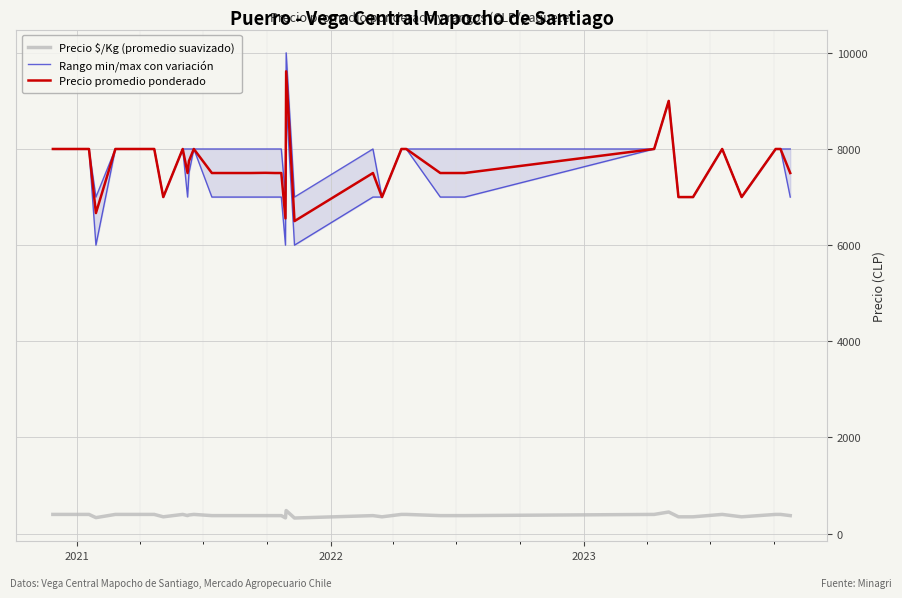

What is the average value of the Rango min/max con variación series?

7875